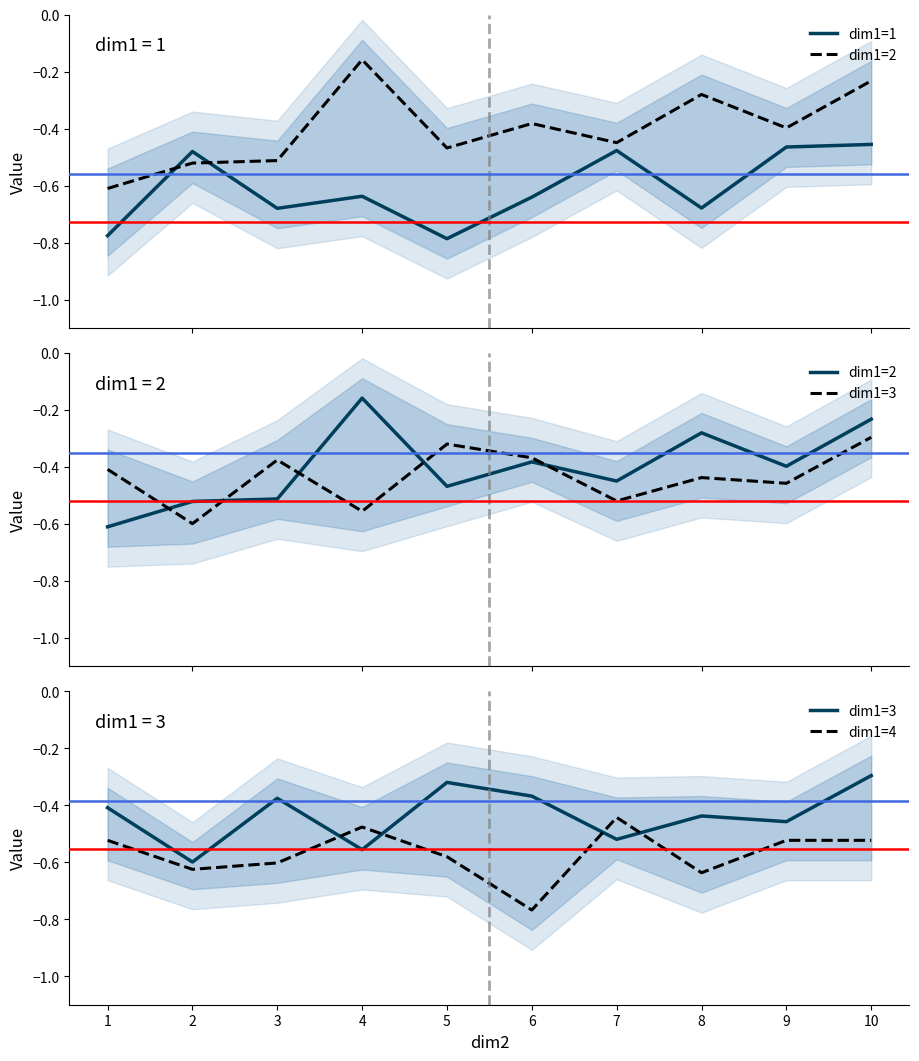

Rank the series by their maximum value, from lowest to highest.

dim1=1, dim1=4, dim1=3, dim1=2